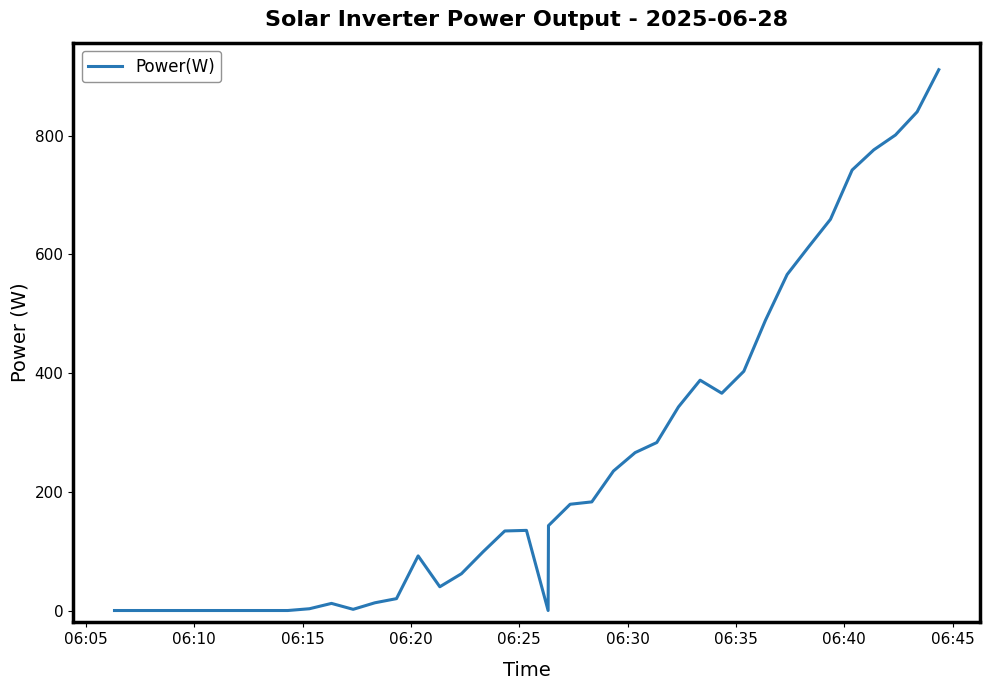

What is the greatest value displayed?

911